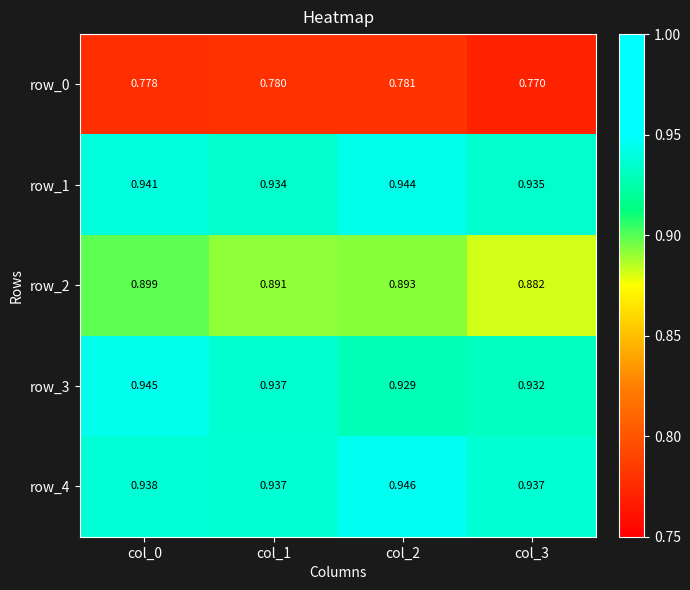

What is the average value of the row_4 series?

0.9